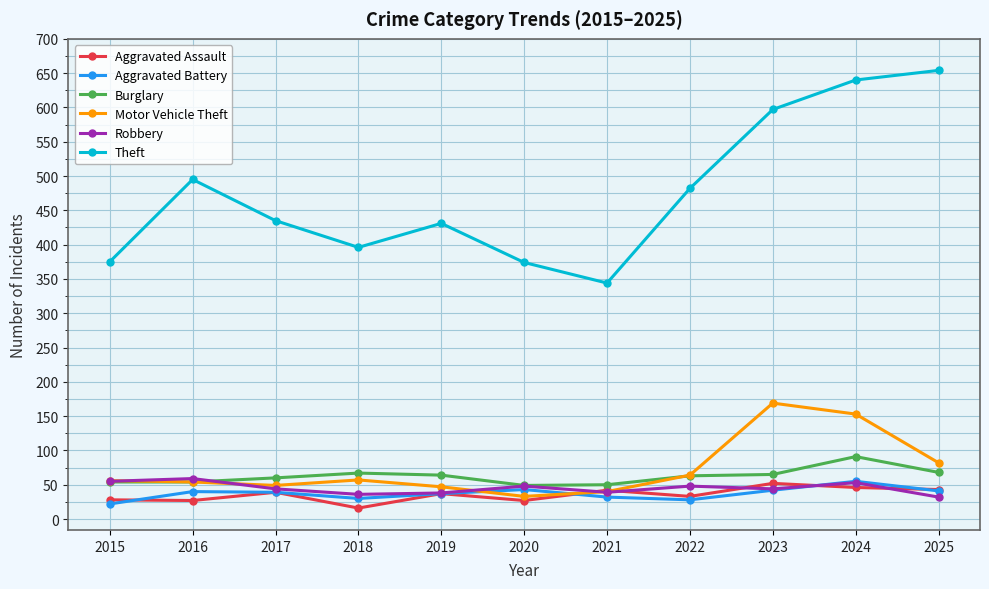

What is the value of the Robbery point at the 5th from the left?

38